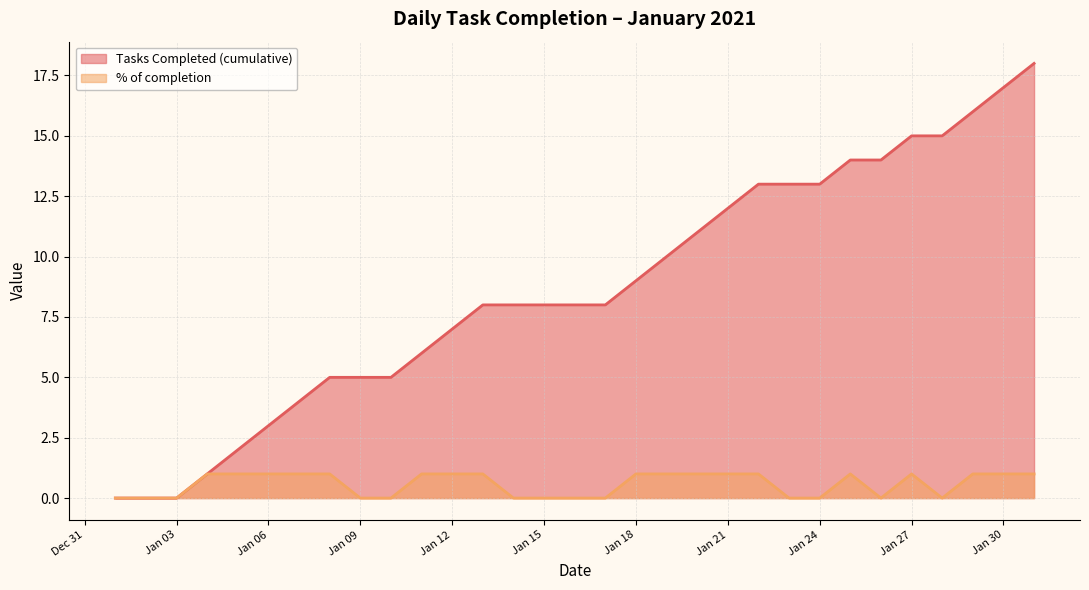

What is the spread (max minus min) of values at Jan 21?

11